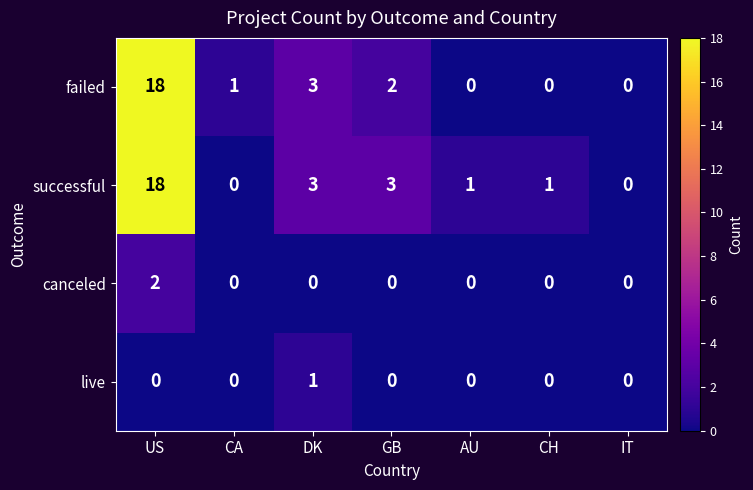

Between CA and IT, which series saw the biggest shift?

failed